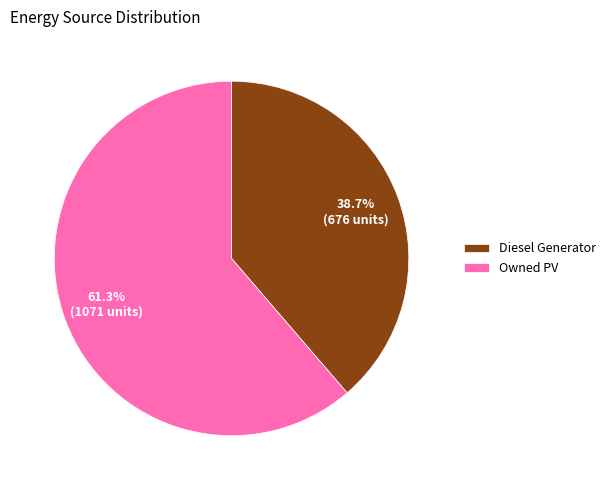

To the nearest percent, what is the average slice percentage?

50%